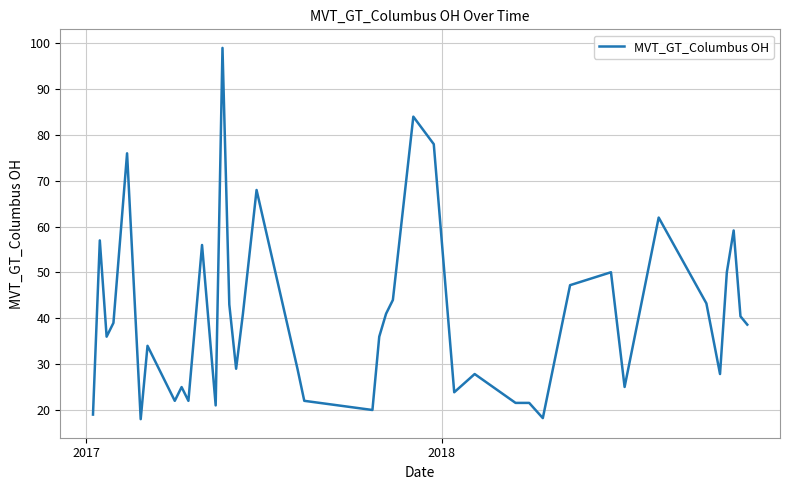

What is the smallest value displayed?

18.0